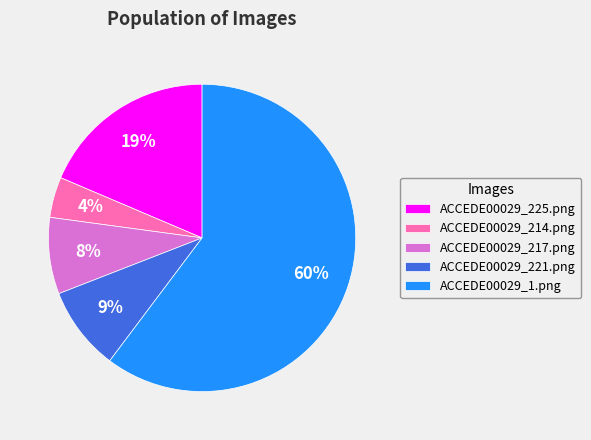

To the nearest percent, what portion does ACCEDE00029_217.png represent?

8%